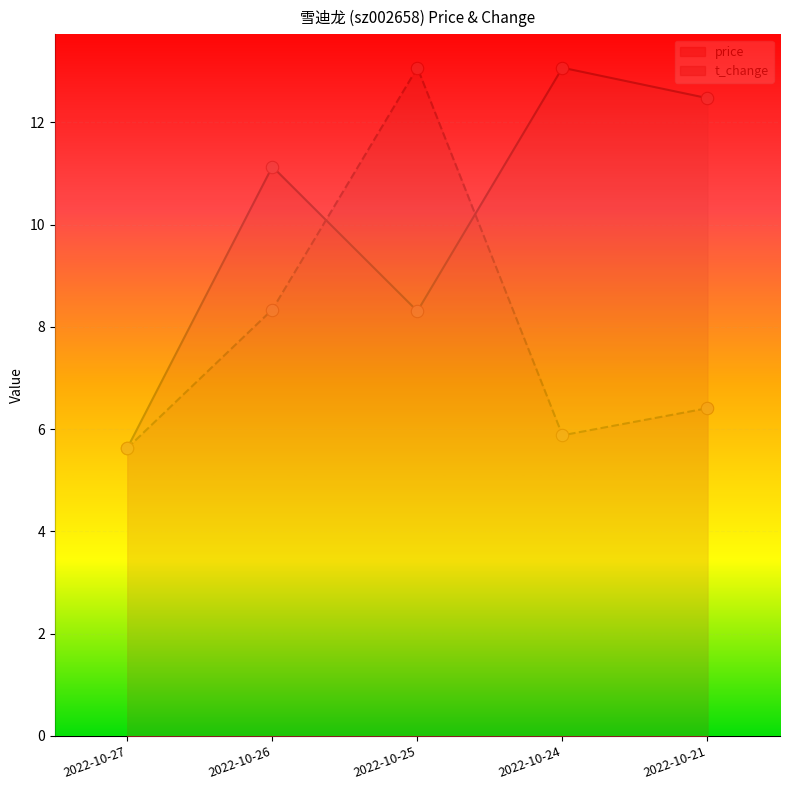

Which series reaches the minimum Y coordinate?

price